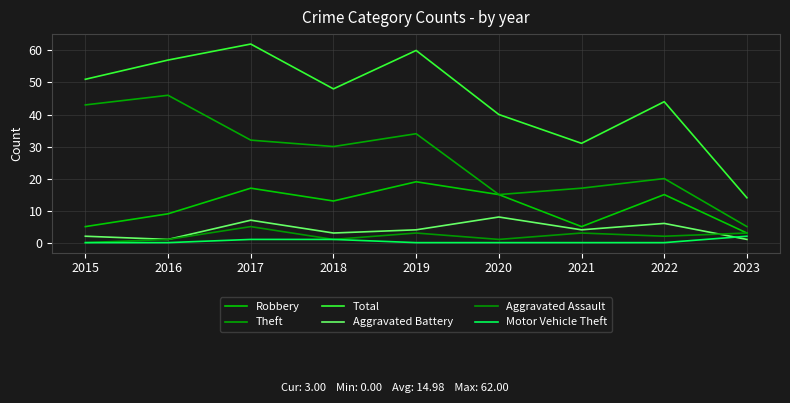

How many categories are shown in the chart?

9